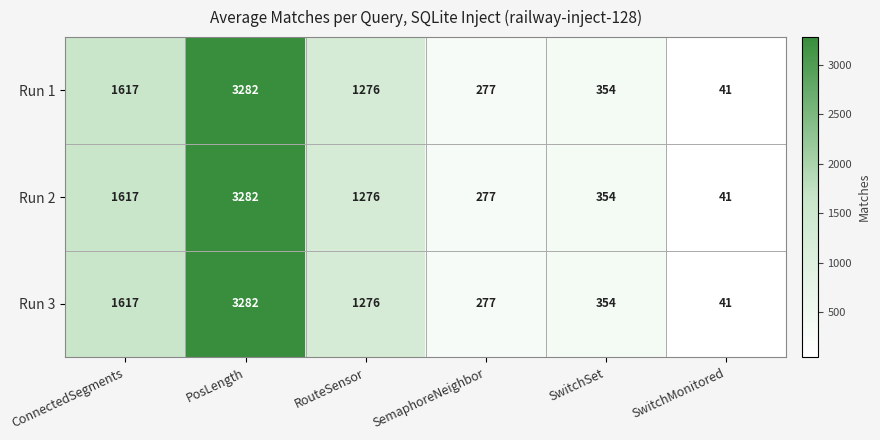

Which category has the highest value in the Run 2 series?

PosLength